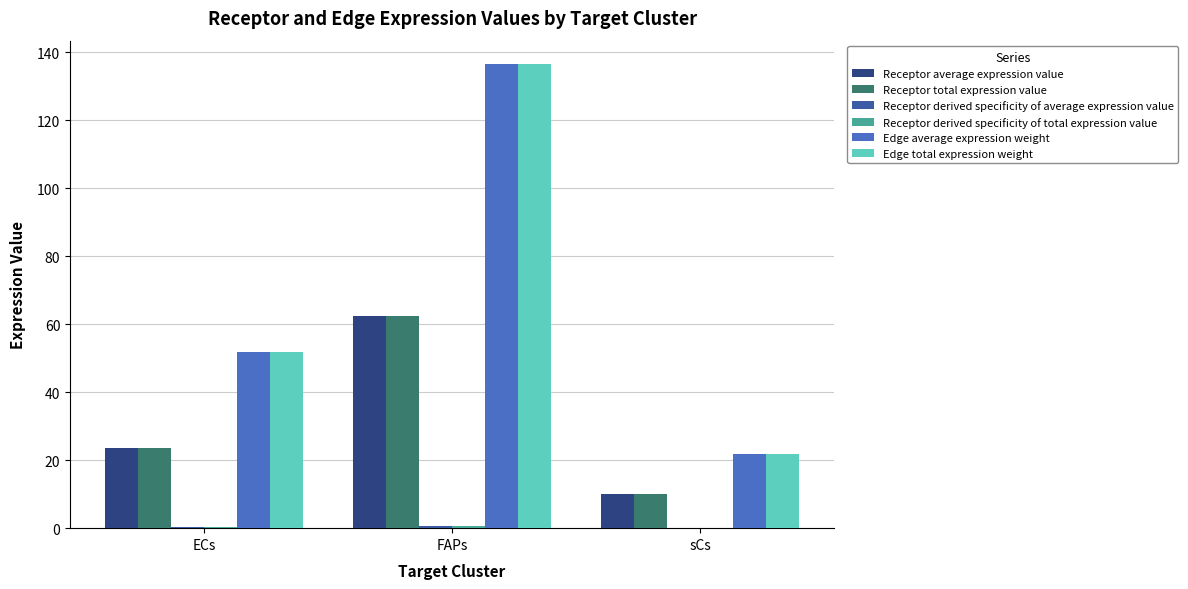

What is the maximum value for Edge total expression weight?

136.5